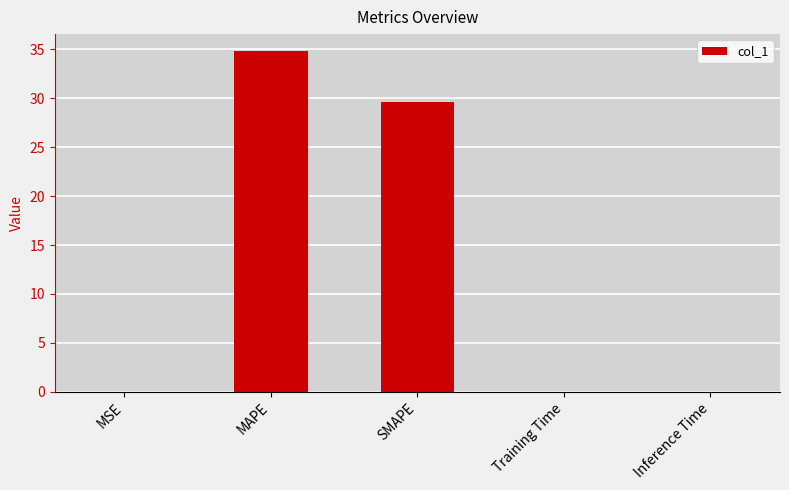

Does the chart contain stacked bars?

No